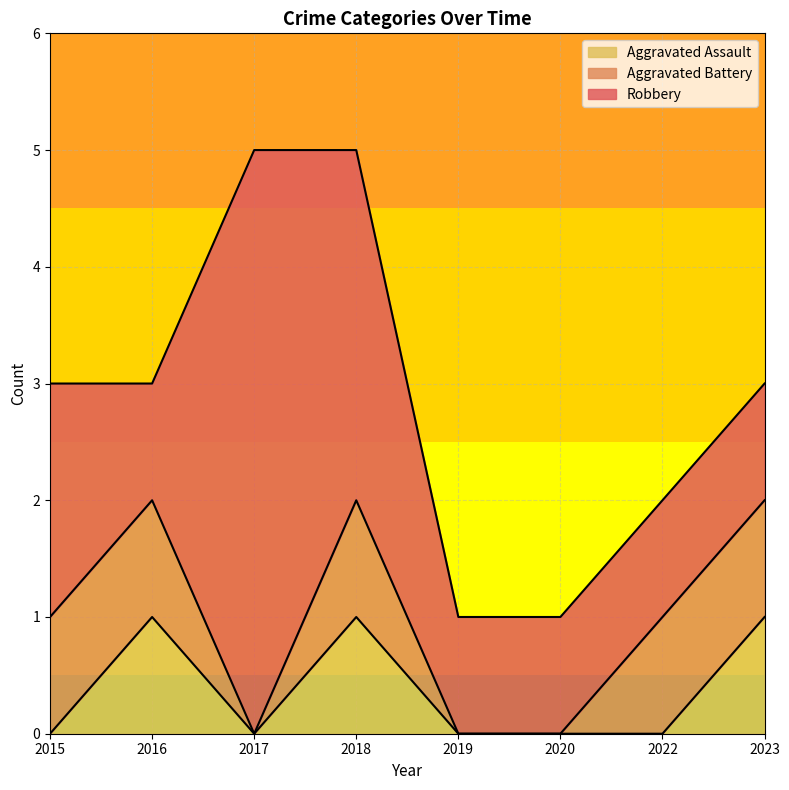

What is the difference between the maximum and minimum values in the Aggravated Assault series?

1